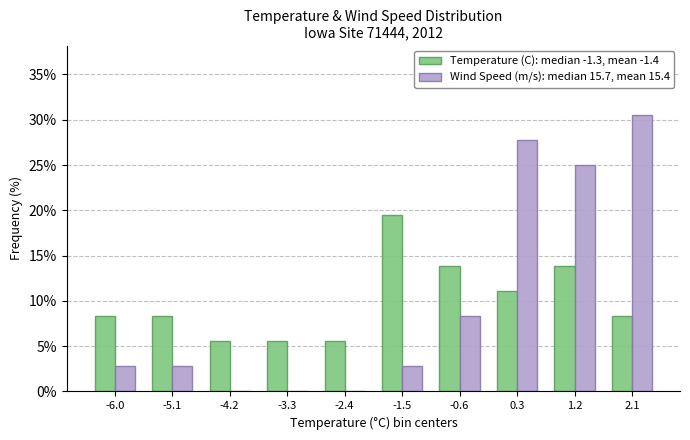

Which series changed the most between -4.2 and 0.3?

Wind Speed (m/s): median 15.7, mean 15.4